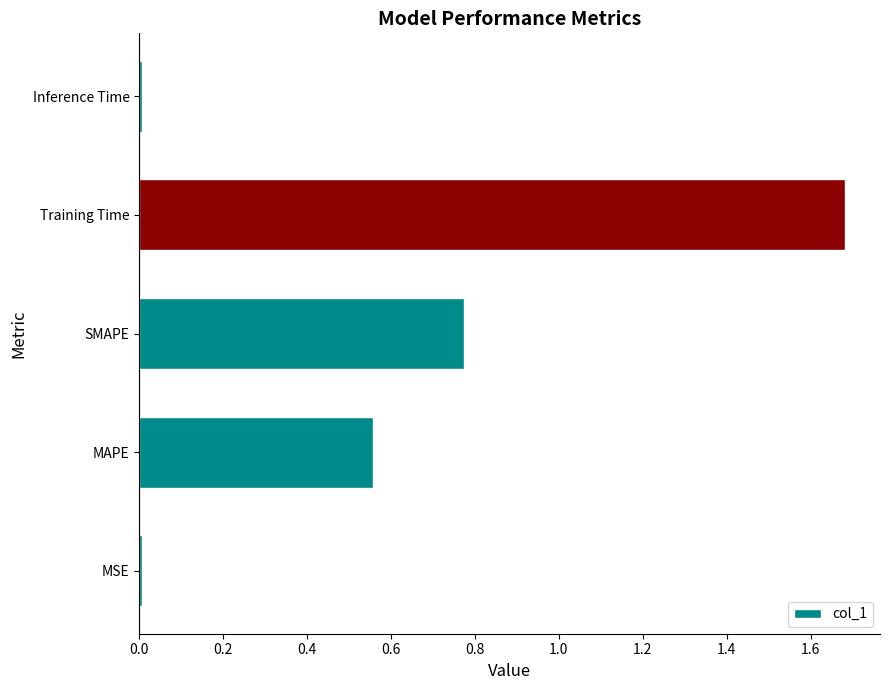

What is the sum of all values?

3.0